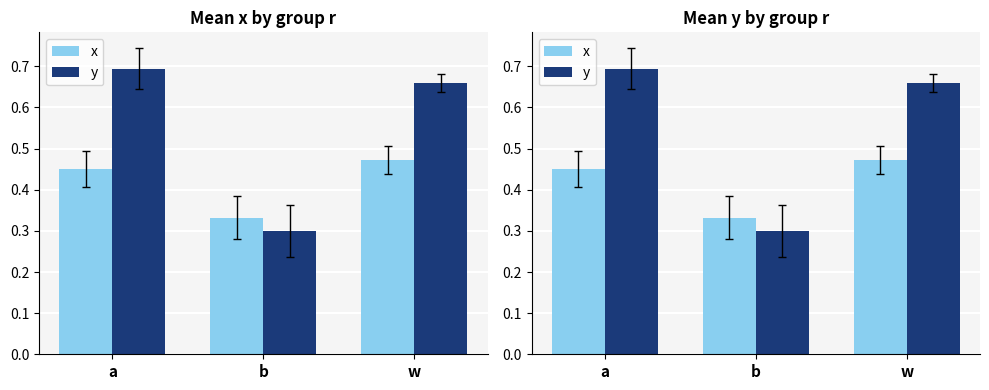

Reading left to right, transcribe all the data shown in this chart.

x: a=0.5	b=0.3	w=0.5
y: a=0.7	b=0.3	w=0.7